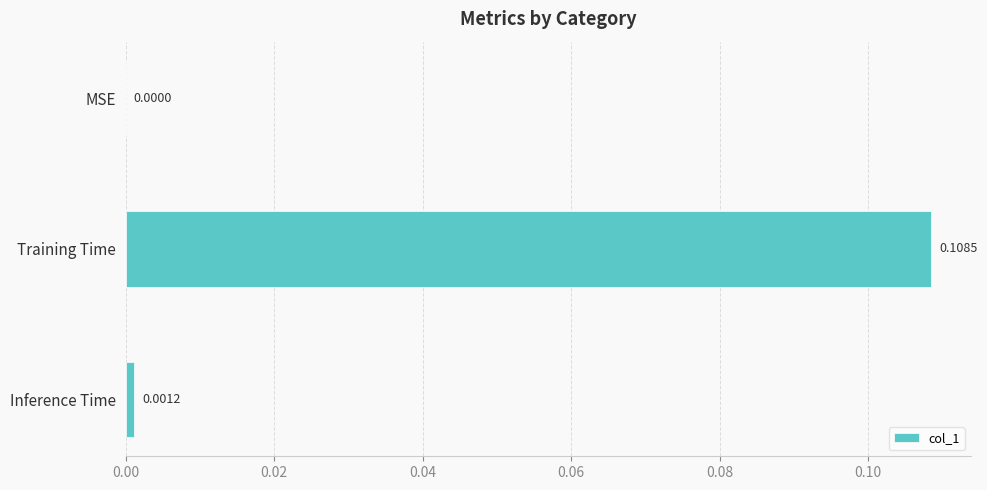

Between MSE and Inference Time, which is larger?

Inference Time